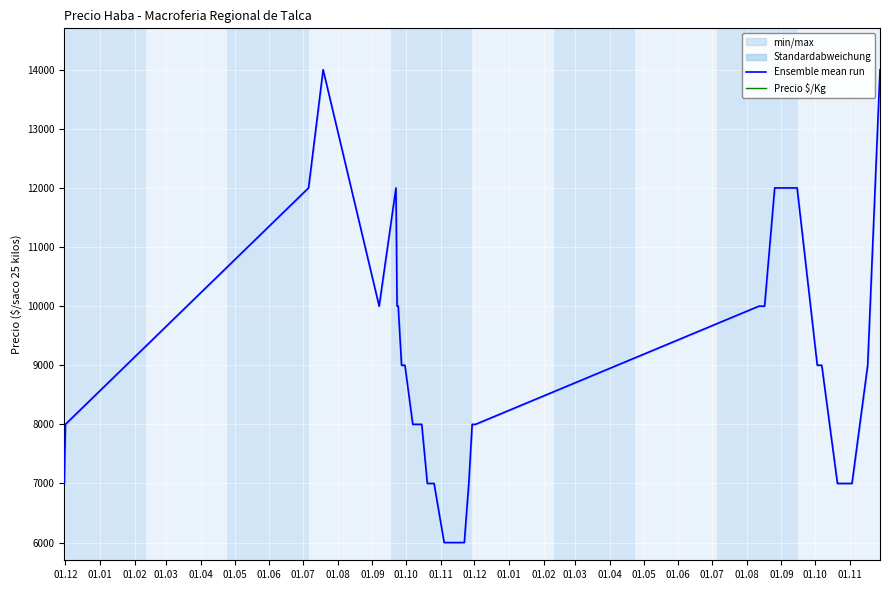

What is the minimum value for Ensemble mean run?

6000